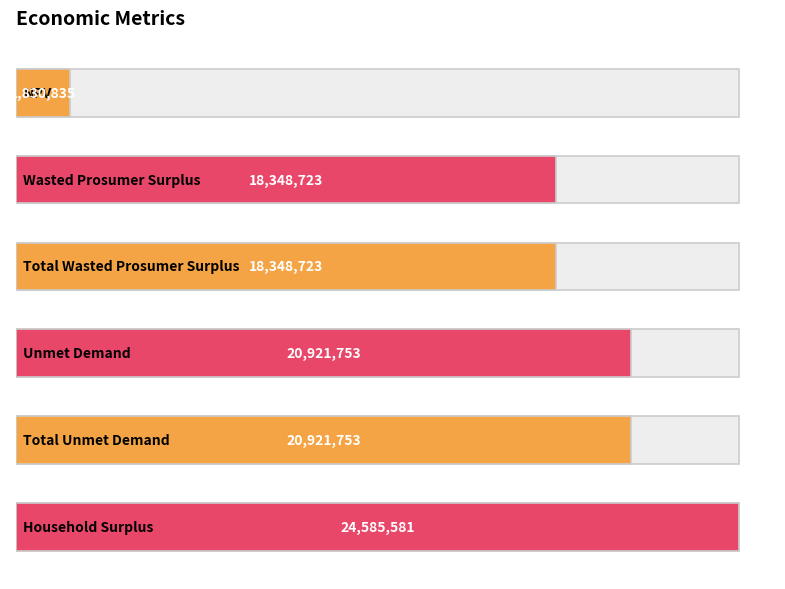

Read the value at Wasted Prosumer Surplus.

18348722.6